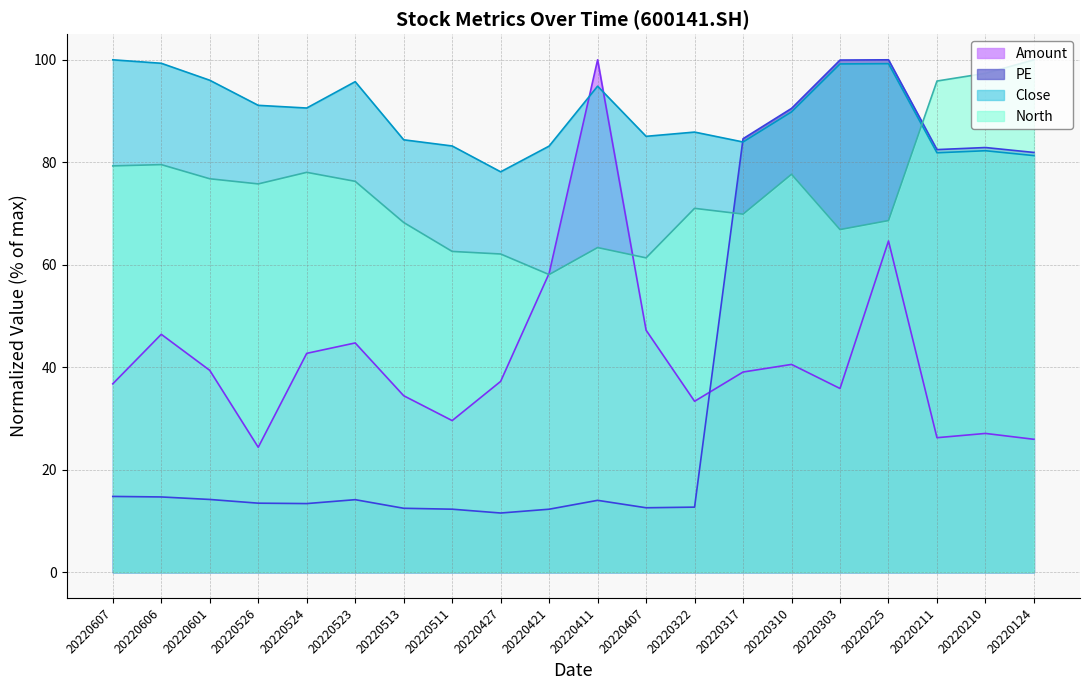

At 20220322, list the series in order from smallest to largest.

PE, Amount, North, Close